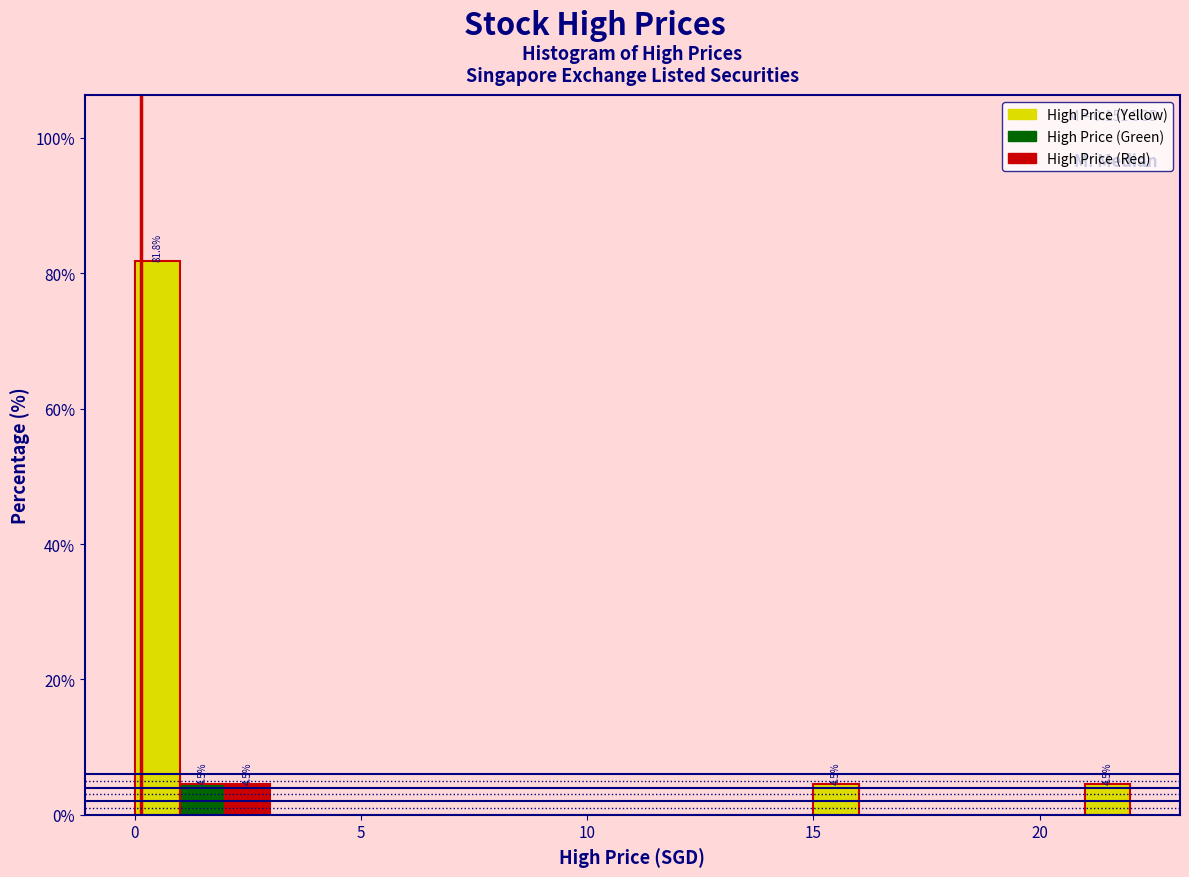

Read against the x-axis, roughly where is the centre of the tallest bar?

0.5